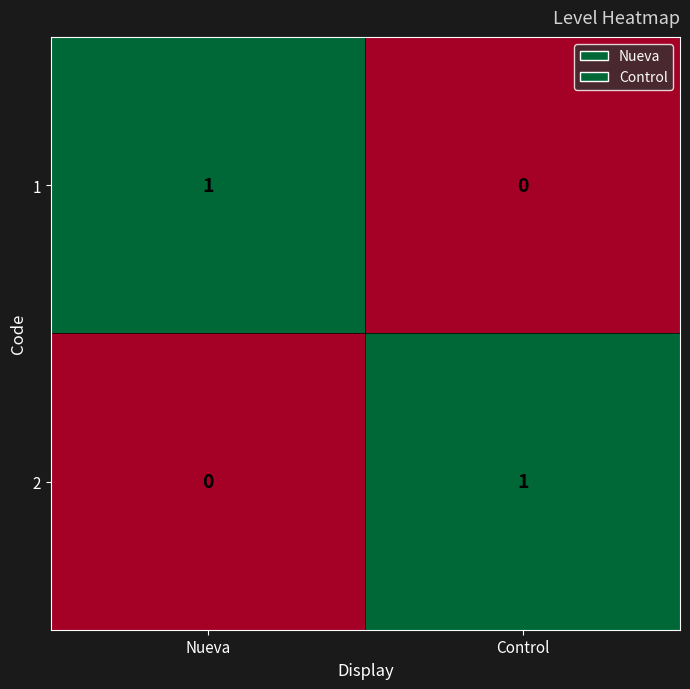

List the labels in order of 2 value, largest first.

Control, Nueva